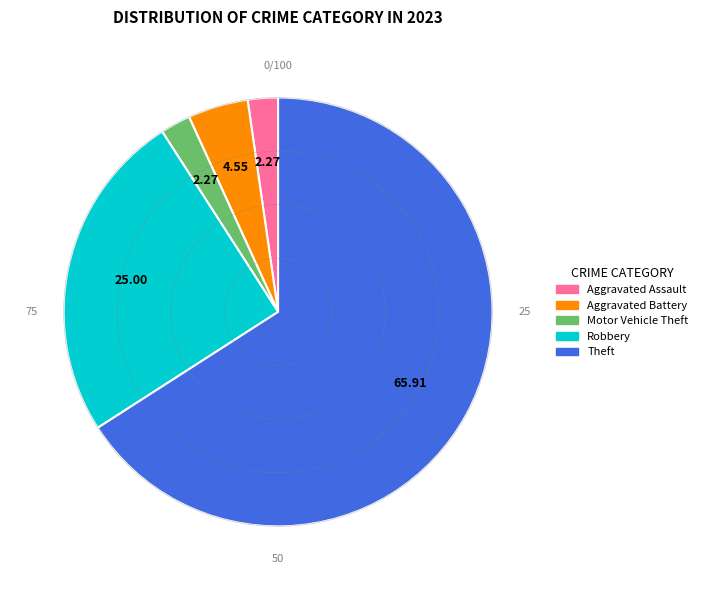

What percentage is the Aggravated Assault slice, to the nearest percent?

2%